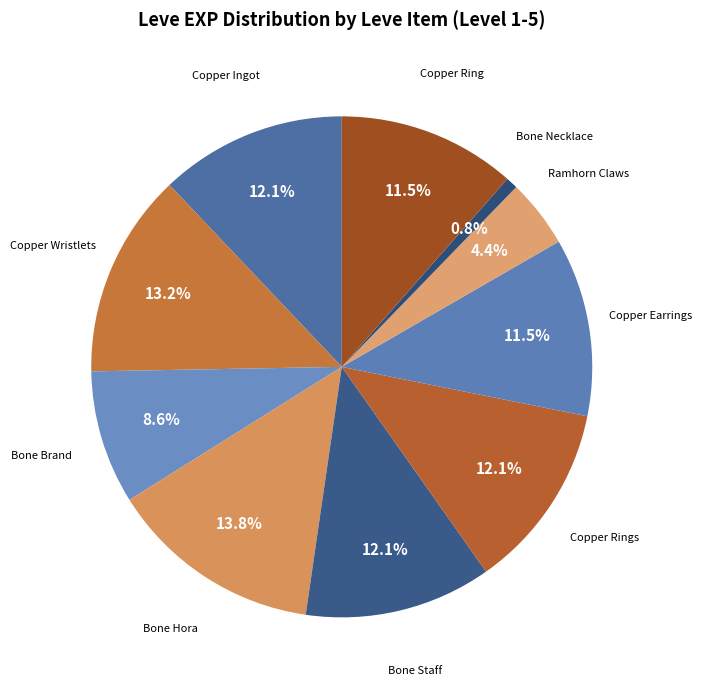

Which slice is the largest?

Bone Hora